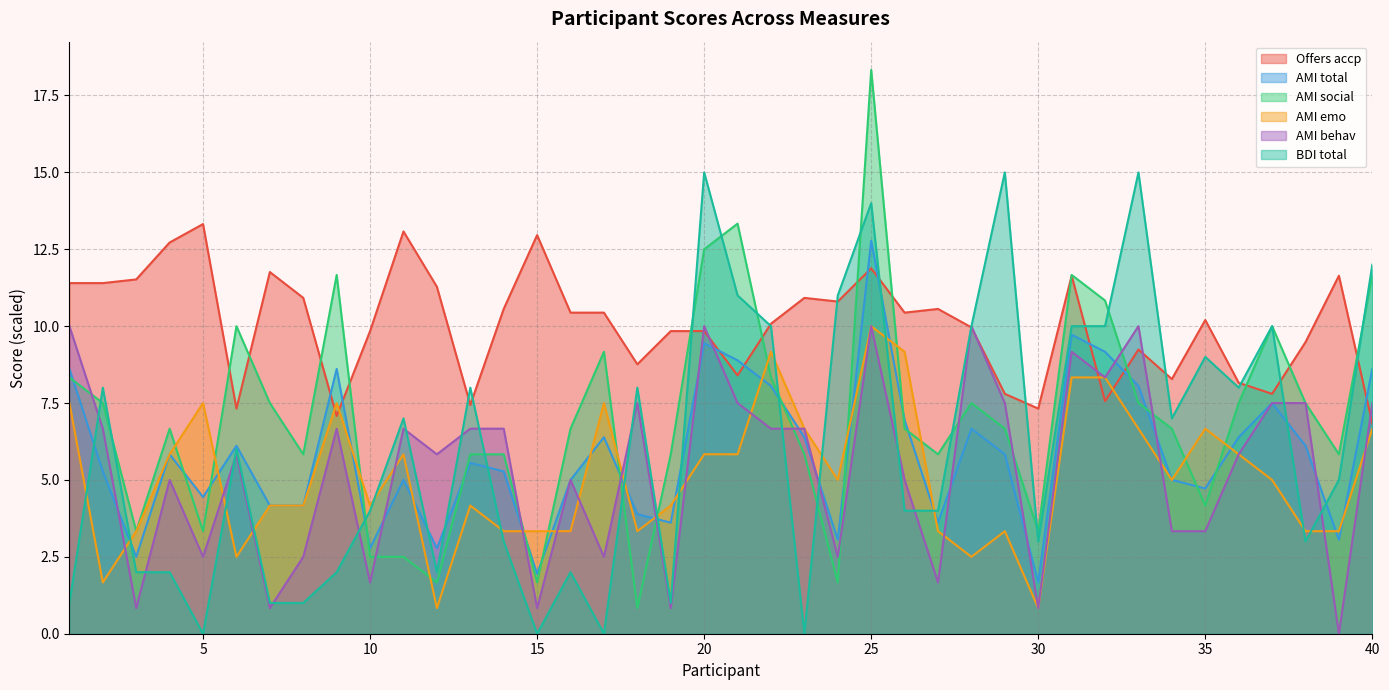

Rank the series at 15 from highest to lowest value.

Offers accp, AMI emo, AMI total, AMI social, AMI behav, BDI total